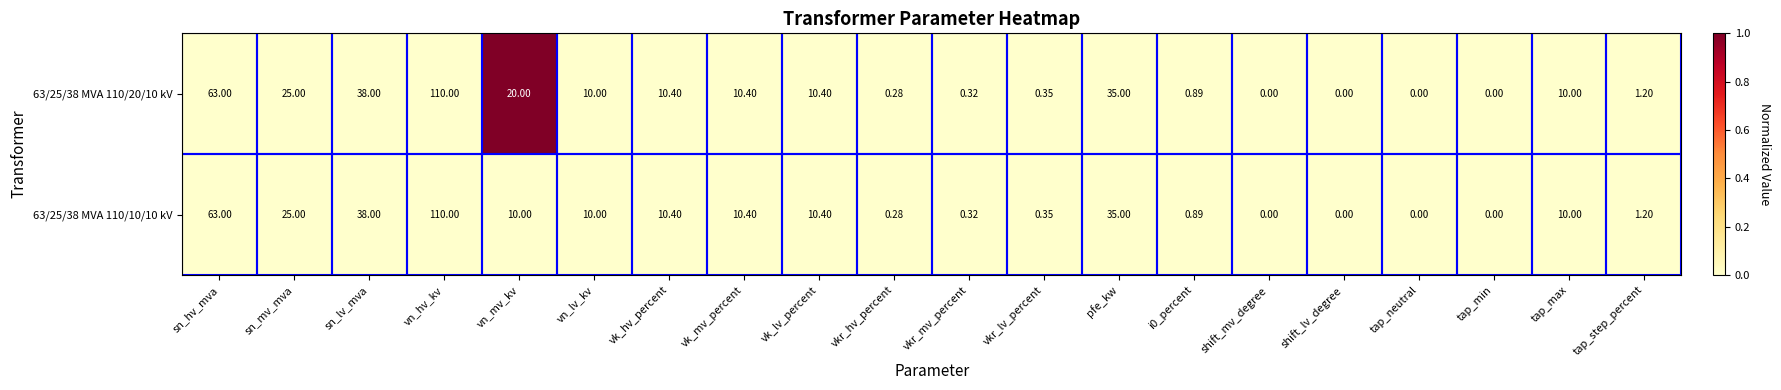

At which category does the chart reach its peak across all series?

vn_hv_kv